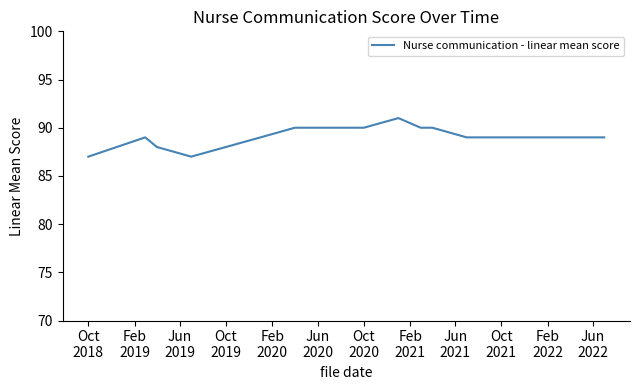

What is the smallest value displayed?

87